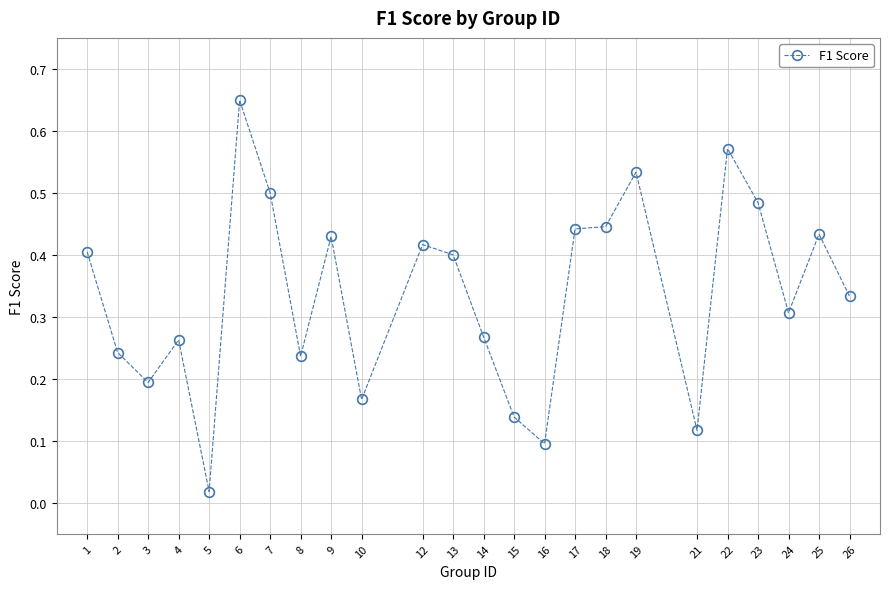

Which has a higher value, 4 or 10?

4